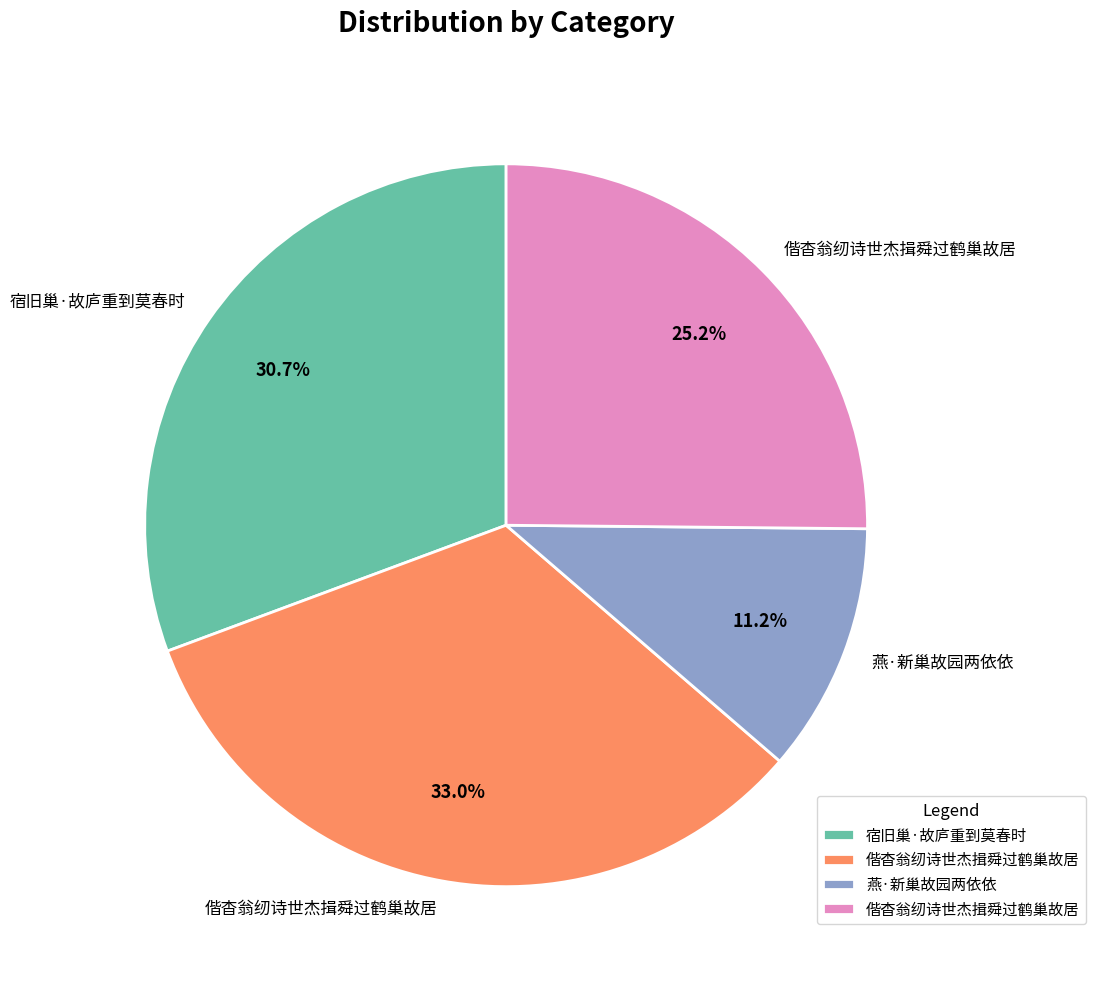

Does any single category account for the majority?

No